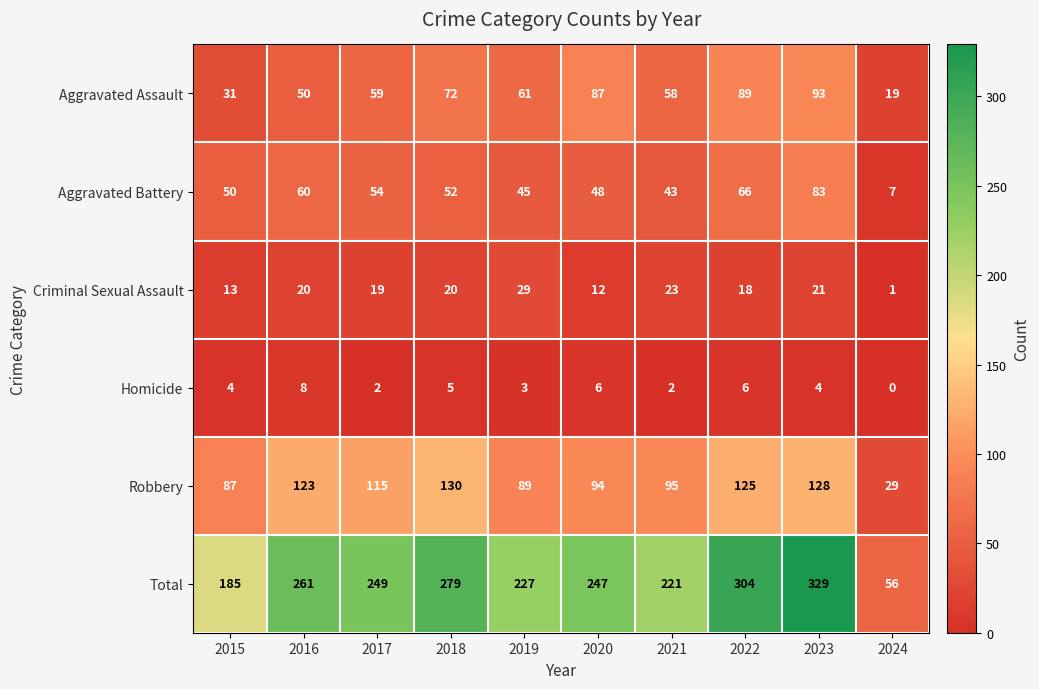

The Homicide series shows 3 at 2021. True or false?

False